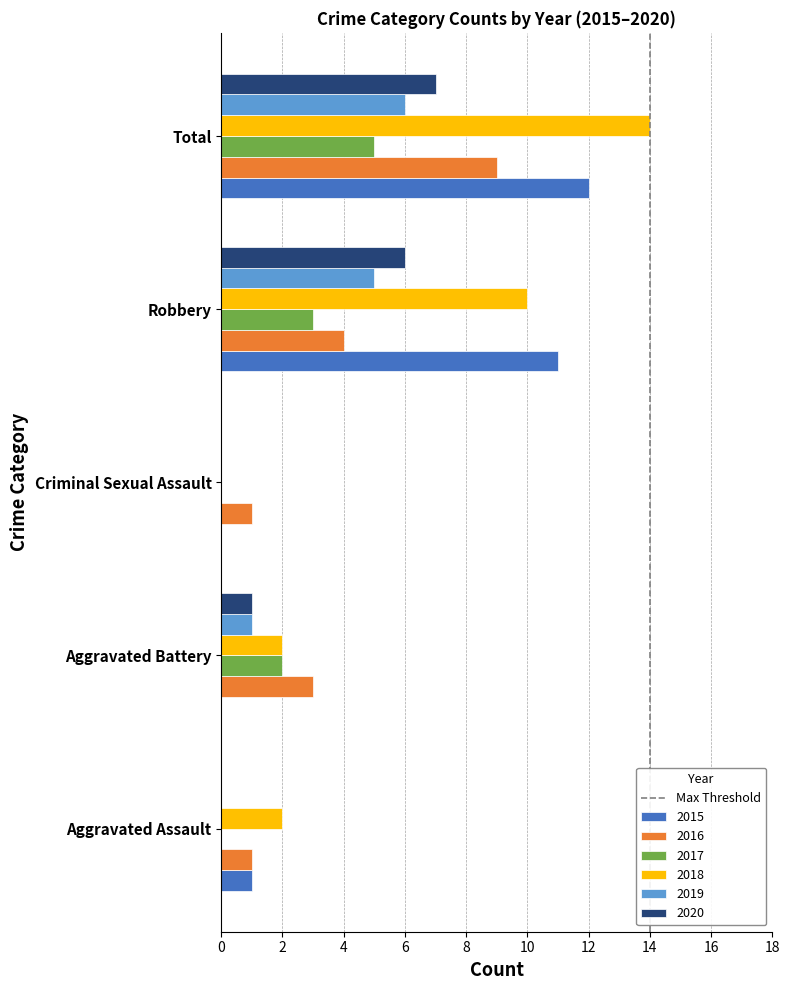

Is it true that 2020 equals 0 at Criminal Sexual Assault?

True